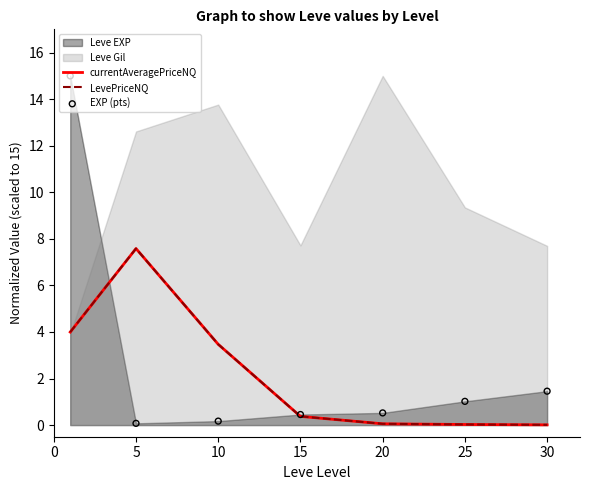

Is the value of EXP (pts) at 30 greater than the value of LevePriceNQ at 15?

Yes